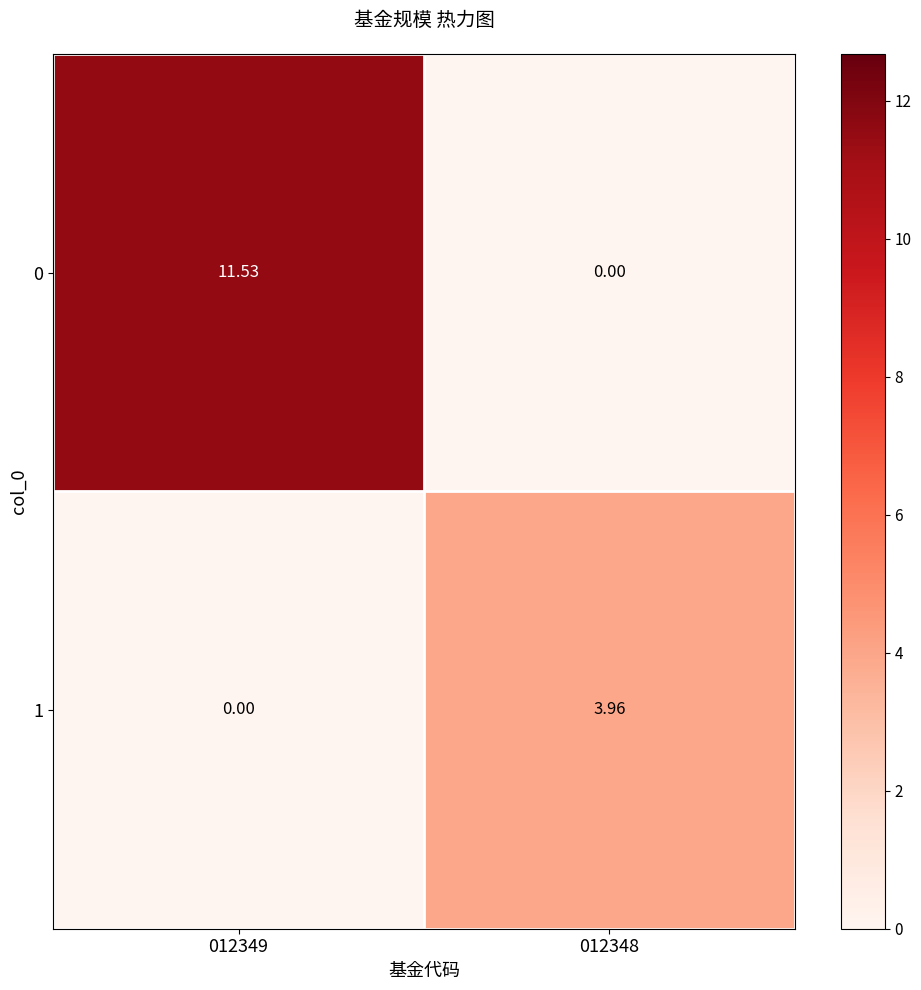

What is the total value across all series at 012349?

11.5